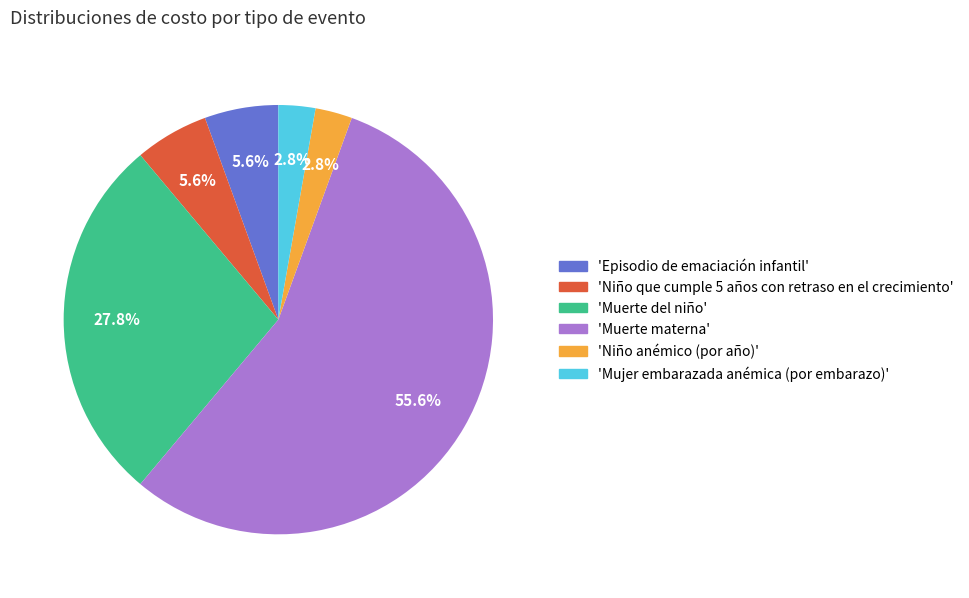

Between 'Niño anémico (por año)' and 'Episodio de emaciación infantil', which is larger?

'Episodio de emaciación infantil'